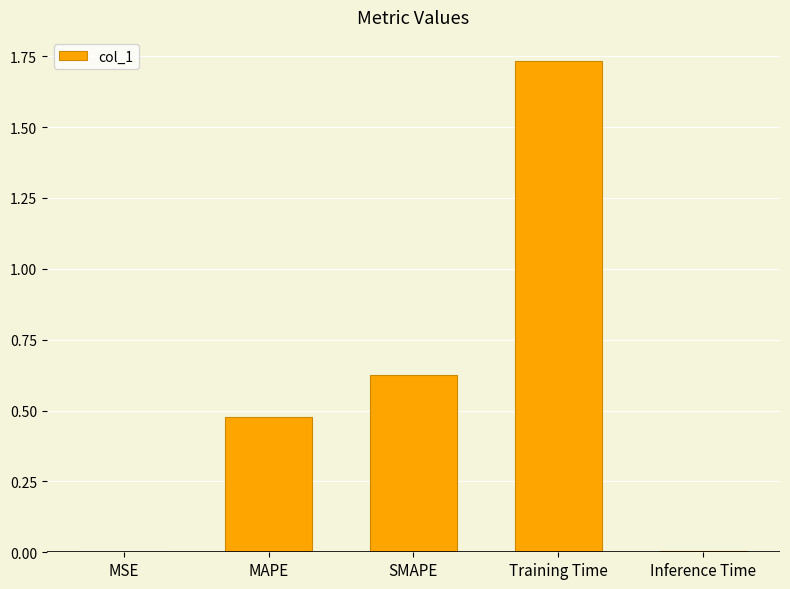

What is the sum of all values?

2.8